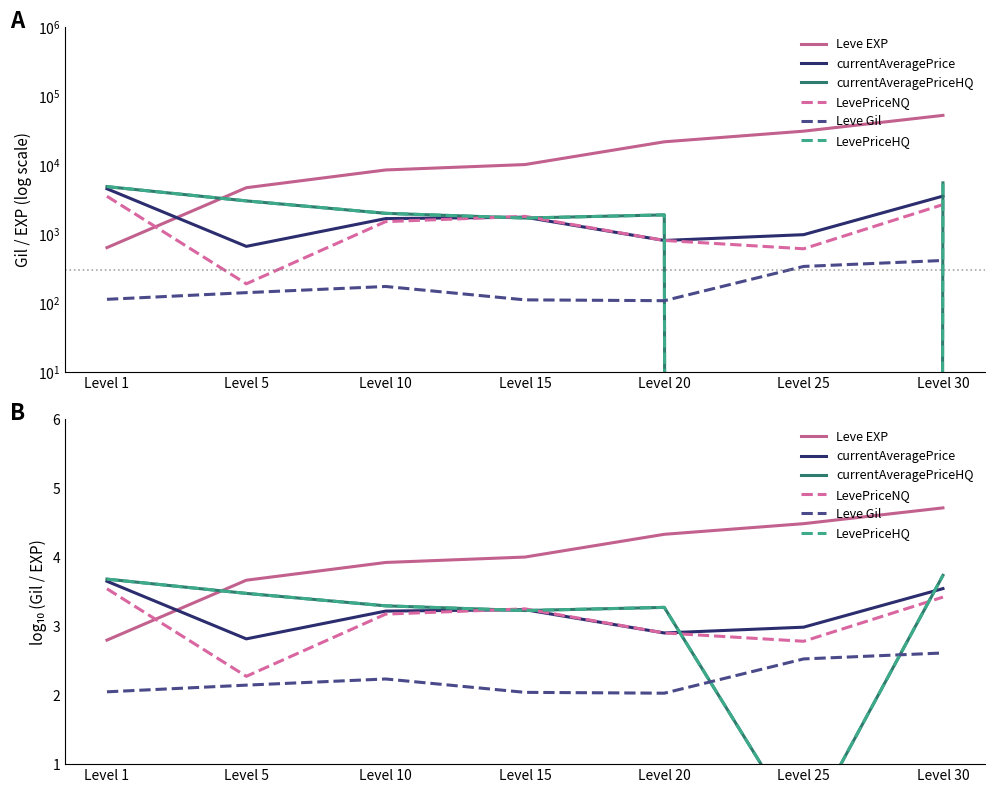

What is the maximum value shown in the chart?

4.7